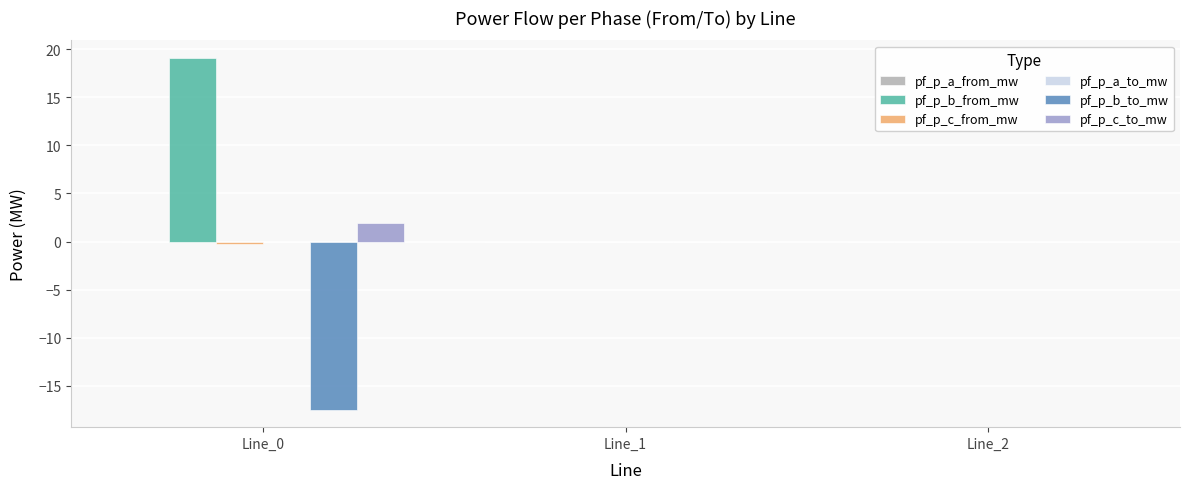

The value of pf_p_c_to_mw at Line_2 is -0.0. True or false?

True